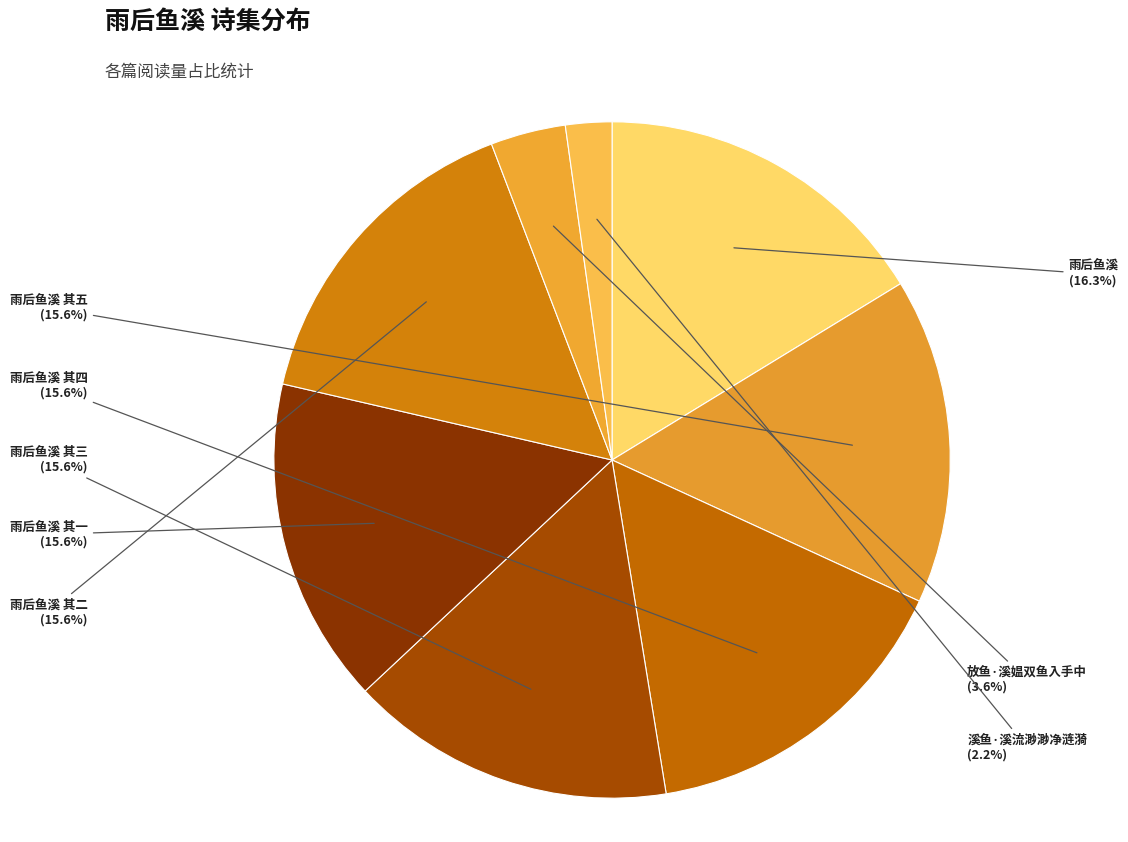

Between 放鱼·溪媪双鱼入手中 and 雨后鱼溪 其三, which is larger?

雨后鱼溪 其三